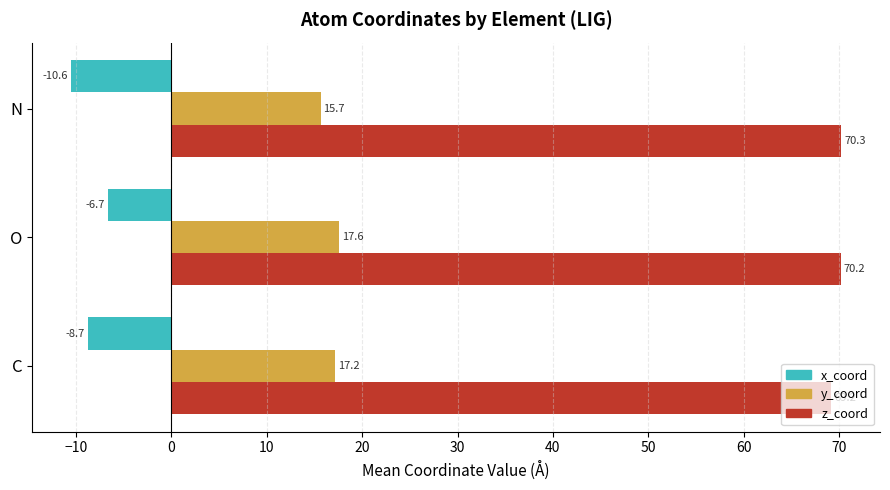

What is the minimum value for y_coord?

15.7